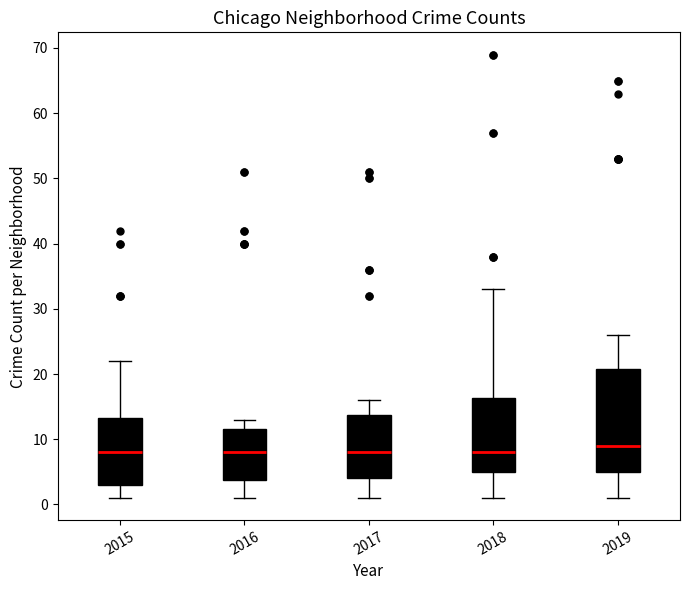

Where is the upper edge of the box at x = 2015 on the y-axis? The values are not printed on the chart, so give them approximately, as read against the axis.

13